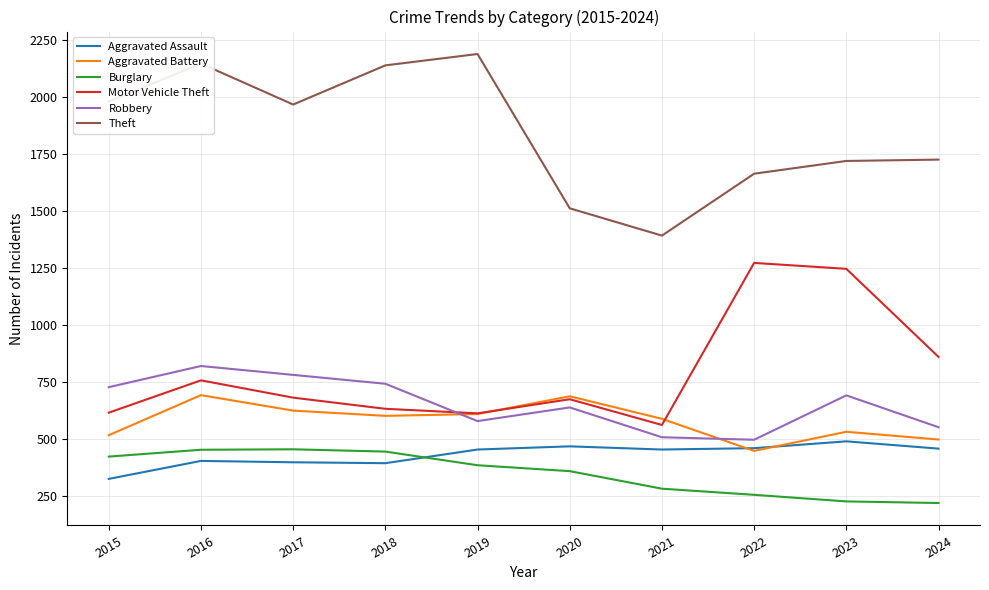

Which series has the widest spread of values?

Theft